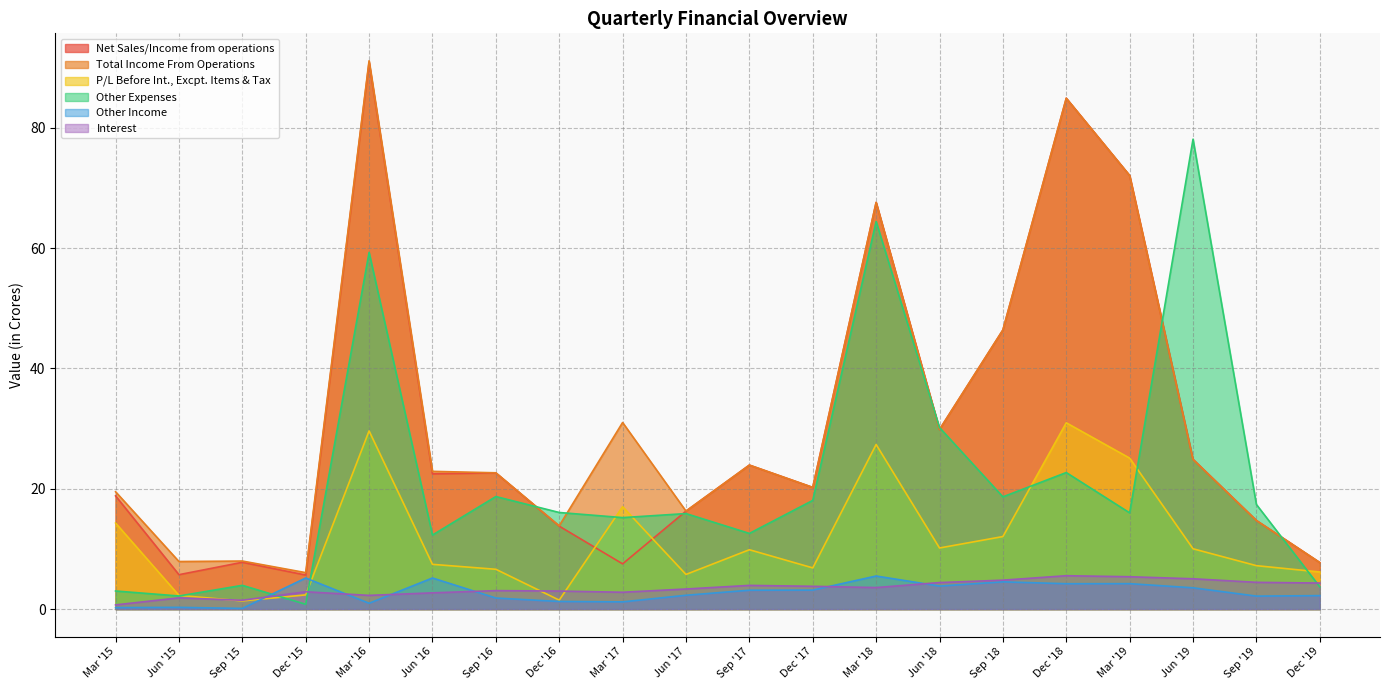

What is the maximum value for Net Sales/Income from operations?

90.9